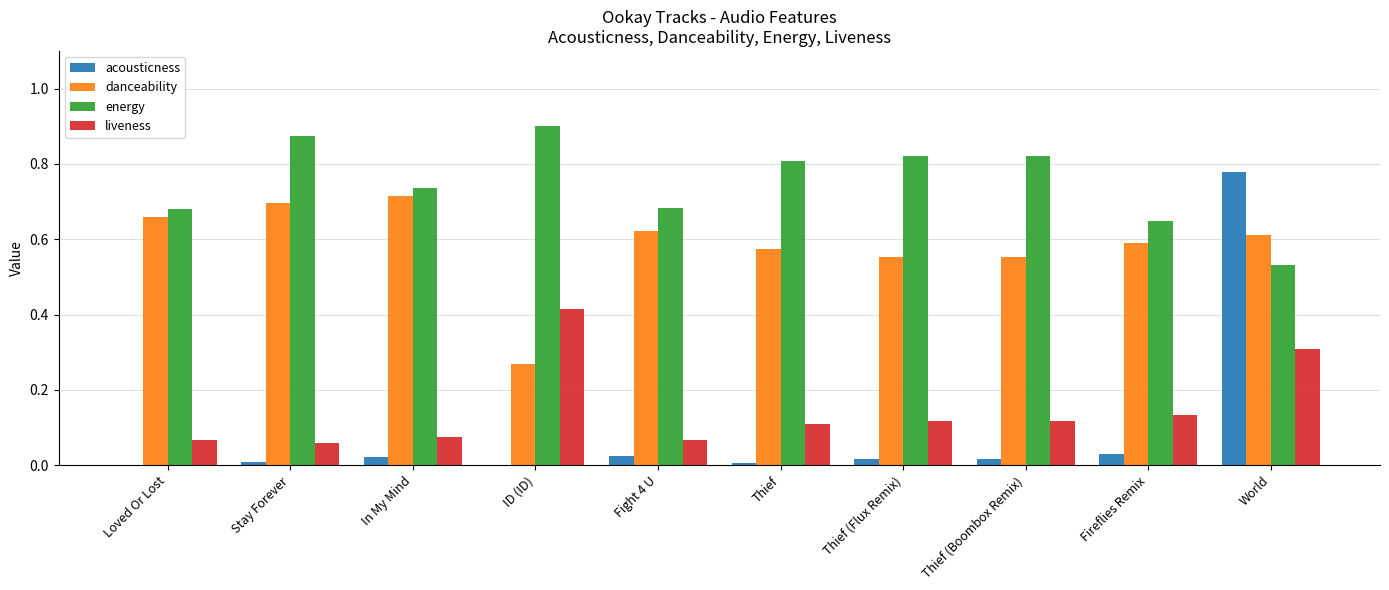

At which category does the chart reach its peak across all series?

ID (ID)